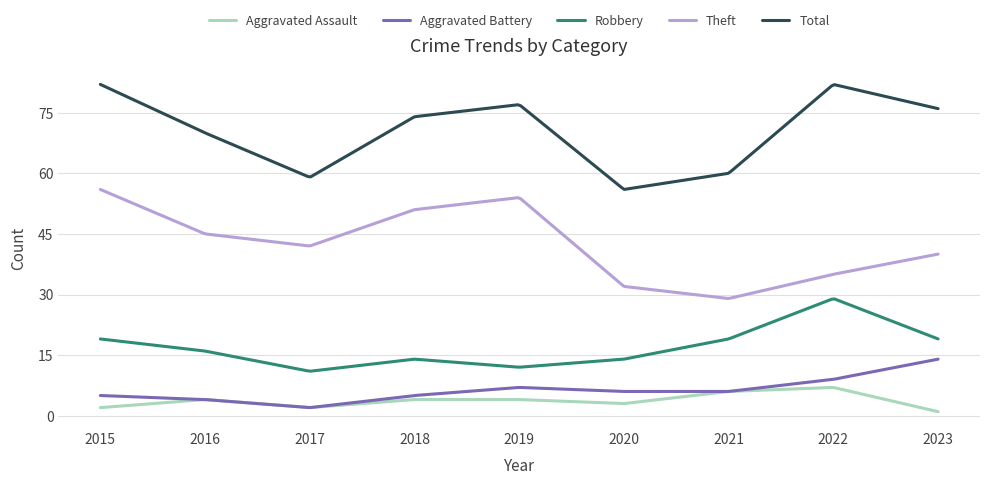

Which series has the largest total across all categories?

Total